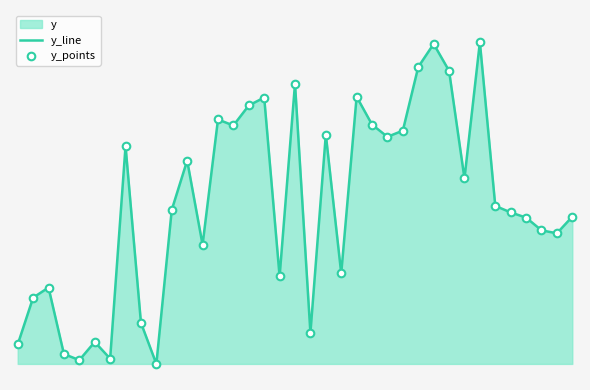

Which series contains the lowest Y value?

y_line